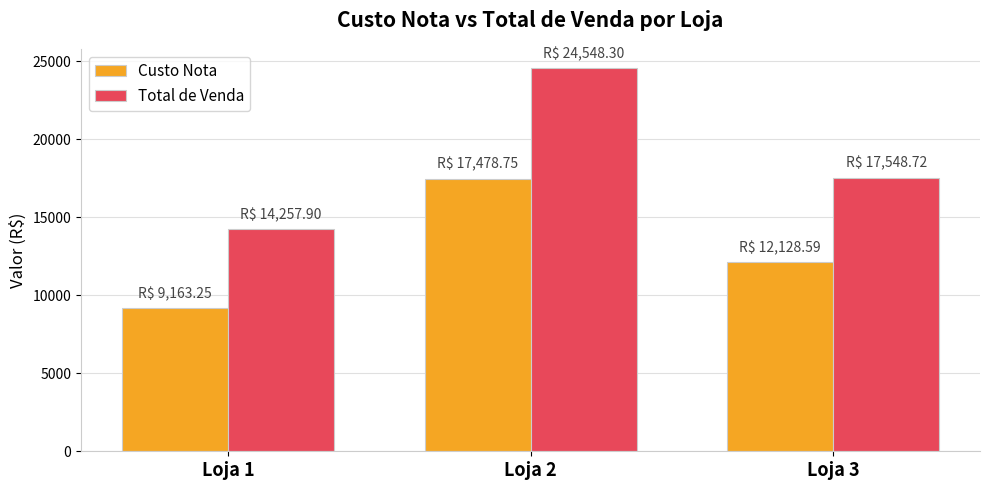

At which category is the sum across all series the highest?

Loja 2